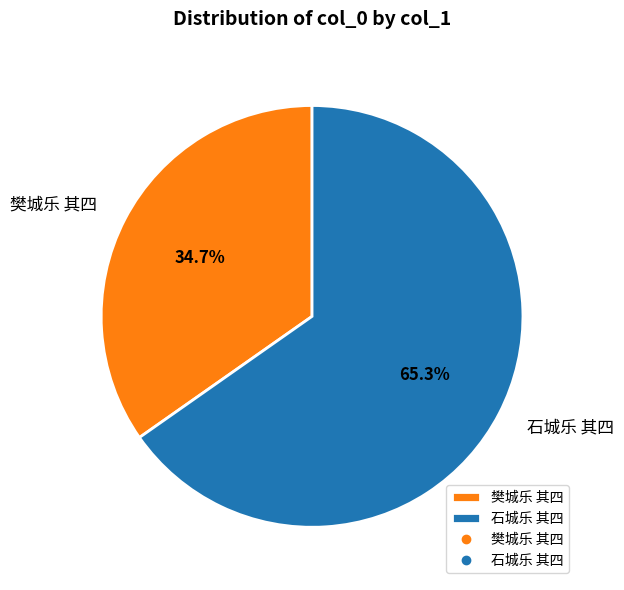

Approximately how many times larger is the value at 石城乐 其四 compared to 樊城乐 其四?

1.9